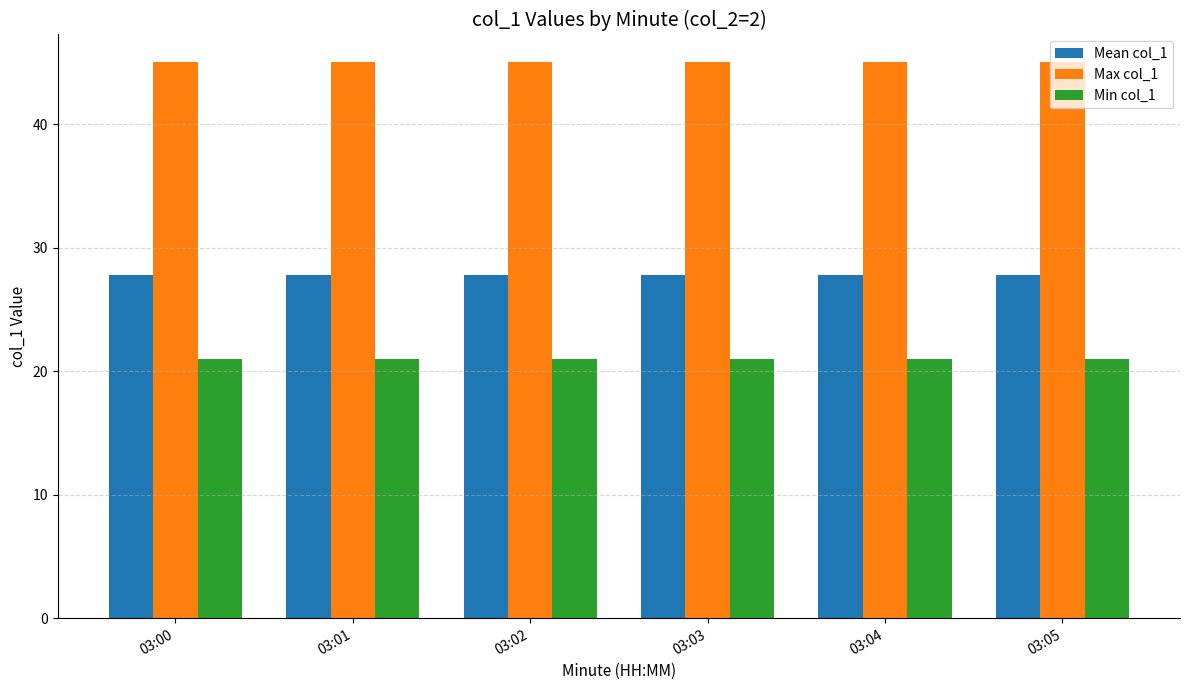

How many bars are there in total?

18